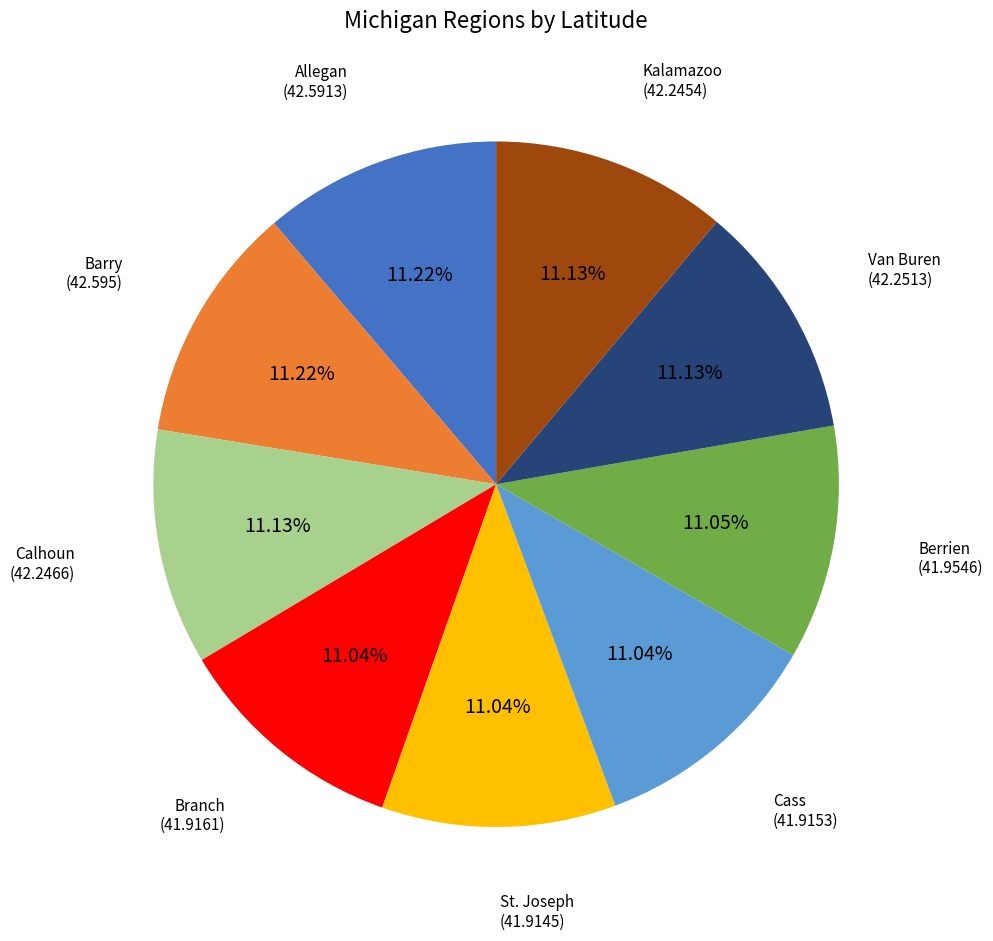

Does any single category account for the majority?

No